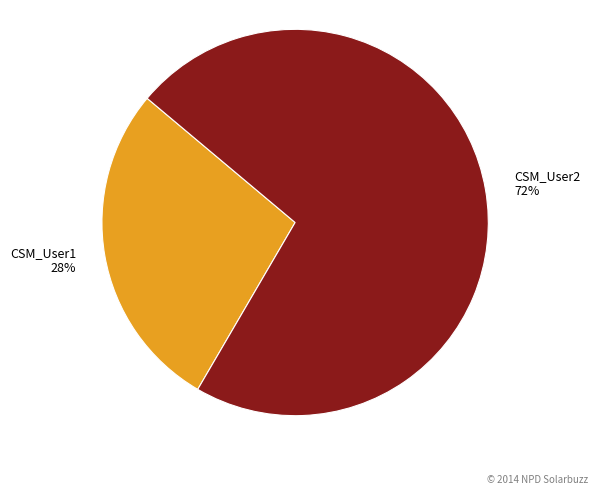

Between CSM_User1 and CSM_User2, which is larger?

CSM_User2